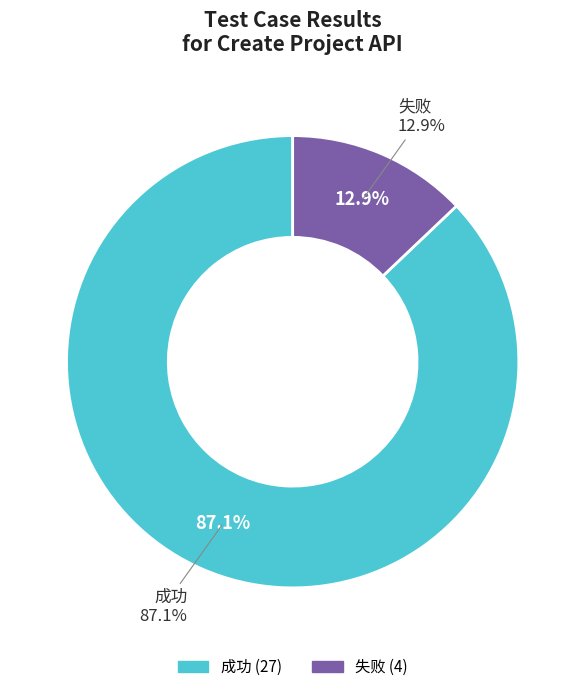

To the nearest percent, what is the difference between the 失败 and 成功 slice percentages?

74%